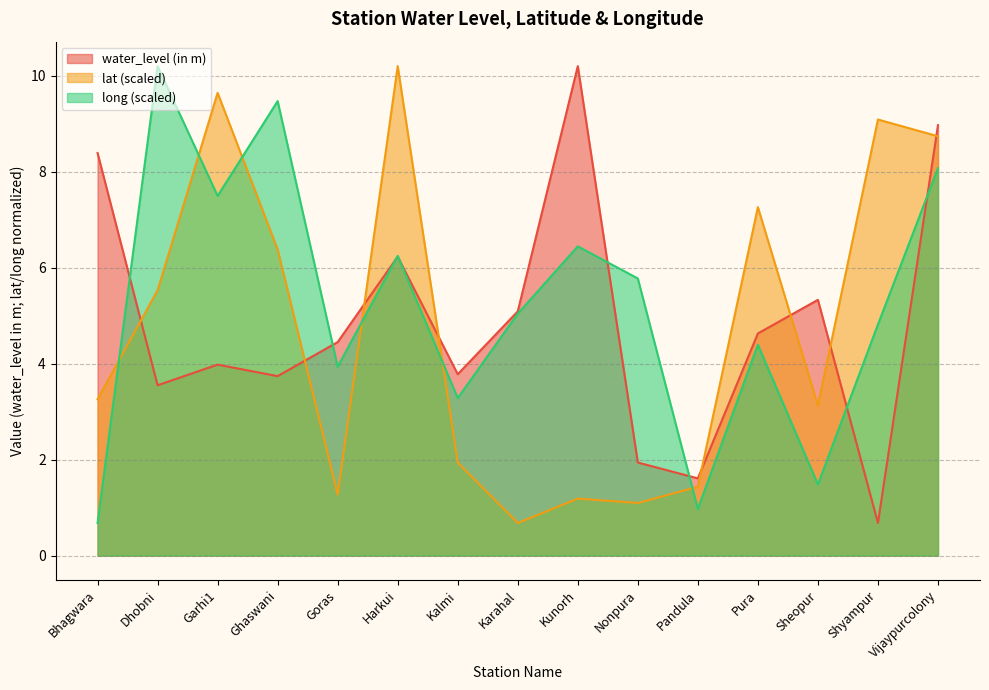

The value of long at Karahal is 5.0. True or false?

True